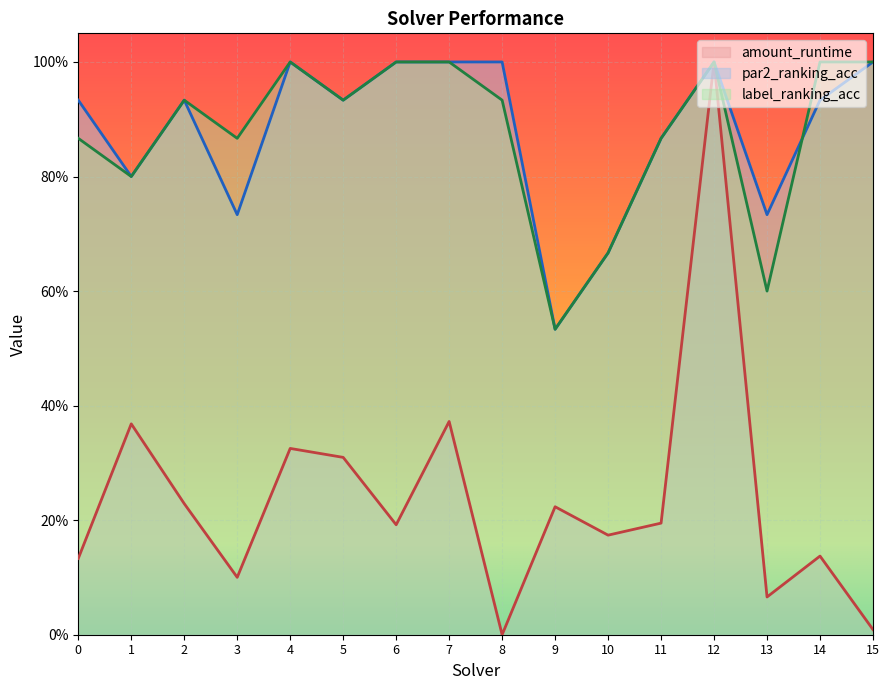

The value of label_ranking_acc at 7 is 0.3. True or false?

False